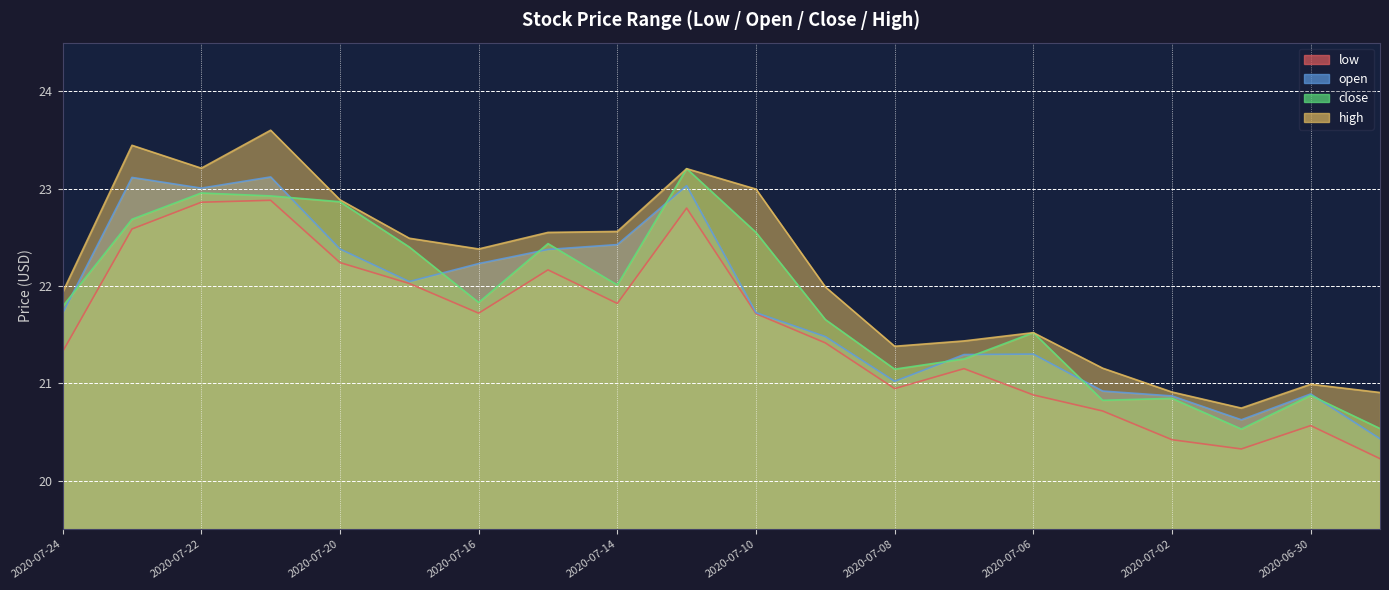

Is the value of close at 2020-07-02 greater than the value of open at 2020-06-30?

No